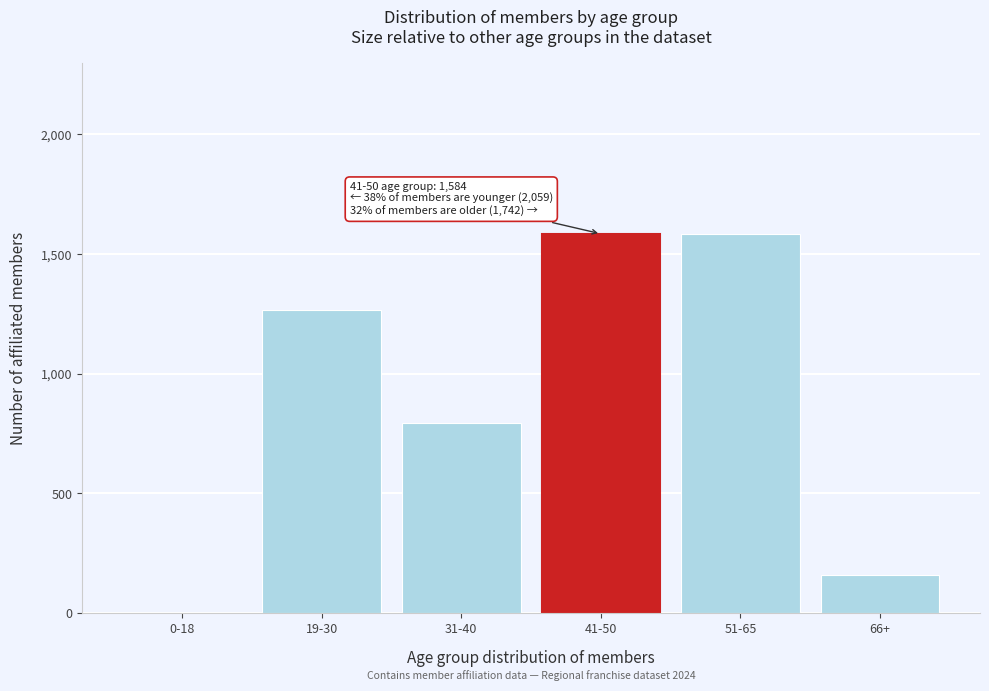

Reading left to right, transcribe all the data shown in this chart.

0-18=0	19-30=1267	31-40=792	41-50=1584	51-65=1584	66+=158